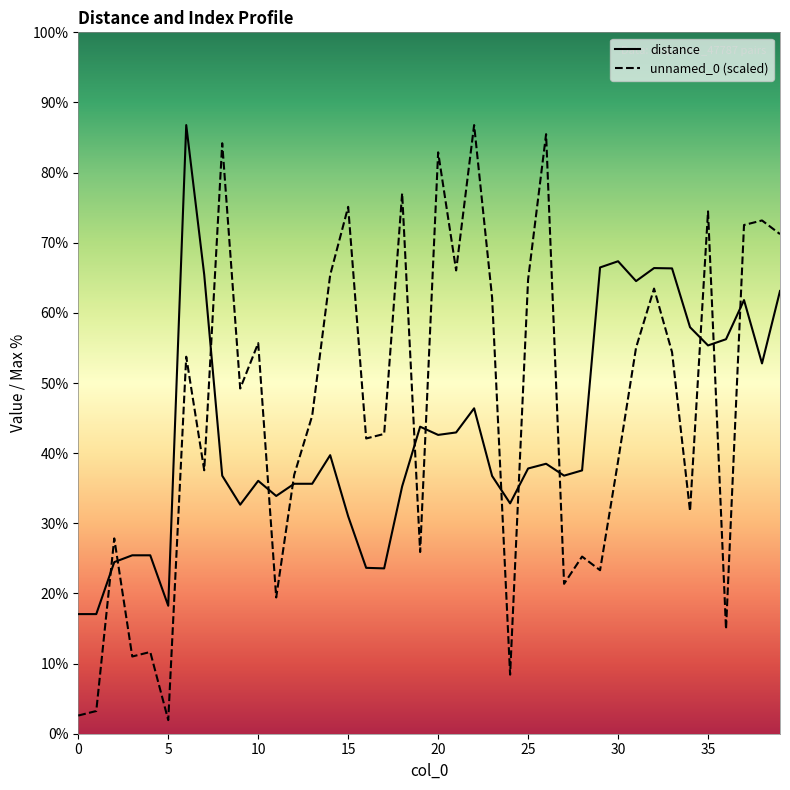

What are all the series names shown in the legend?

distance, unnamed_0 (scaled)